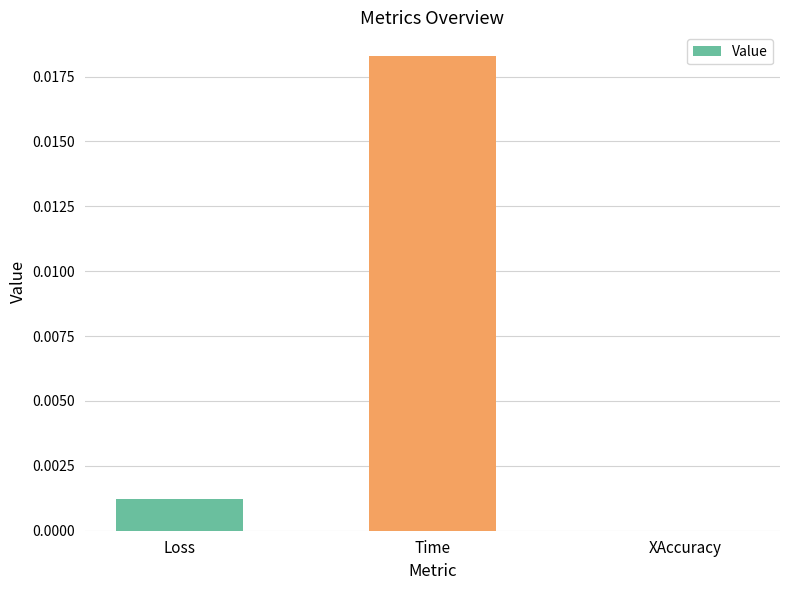

True or false: the data shows 0.0 at Loss.

True